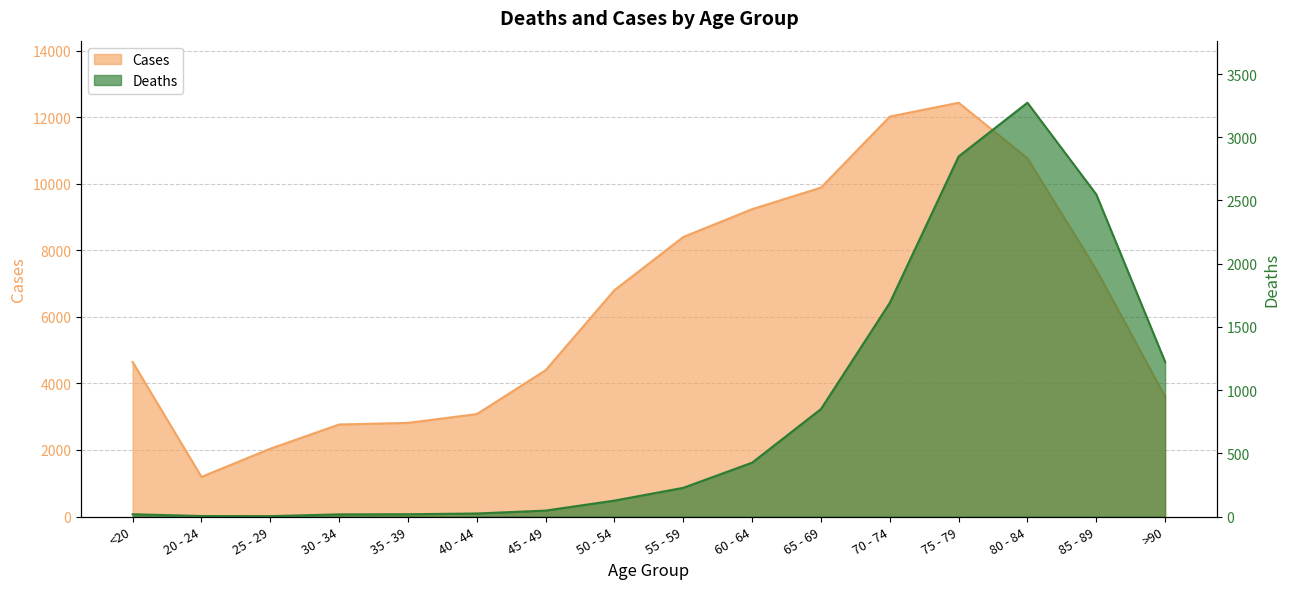

What is the smallest value displayed?

3